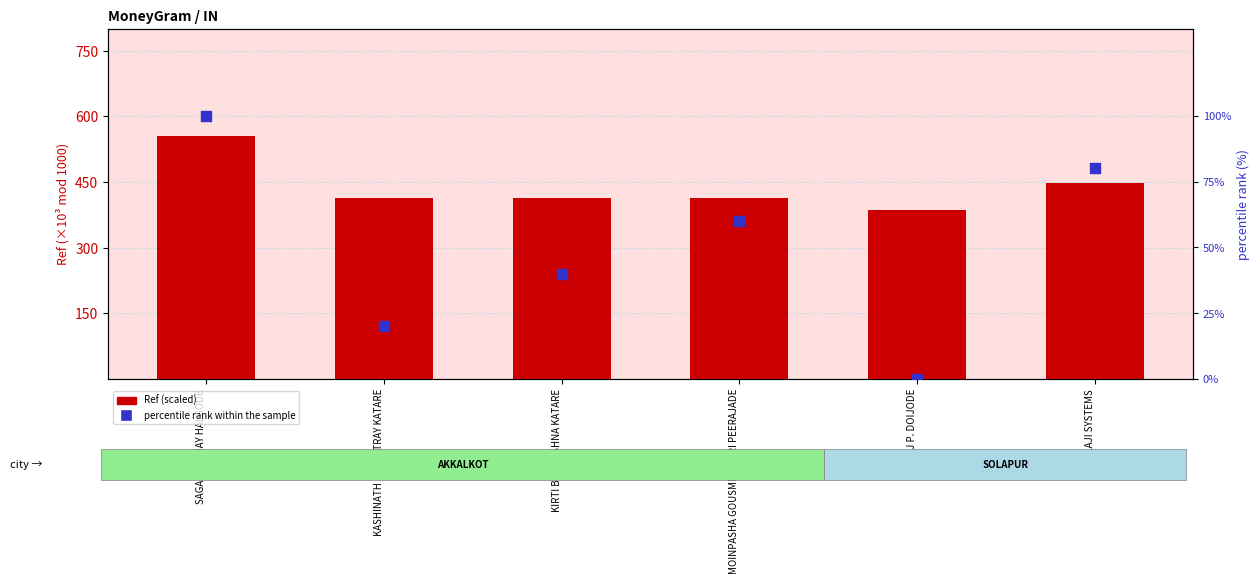

What is the total value across all series at BALAJI SYSTEMS?

527.7